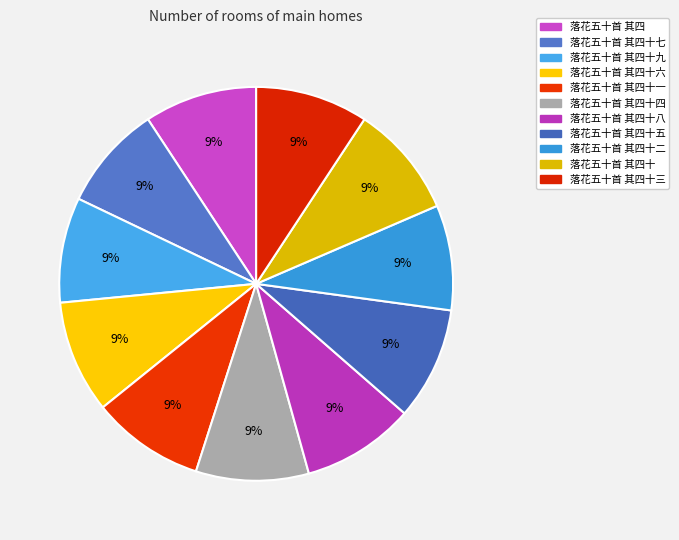

How many segments does this pie chart have?

11